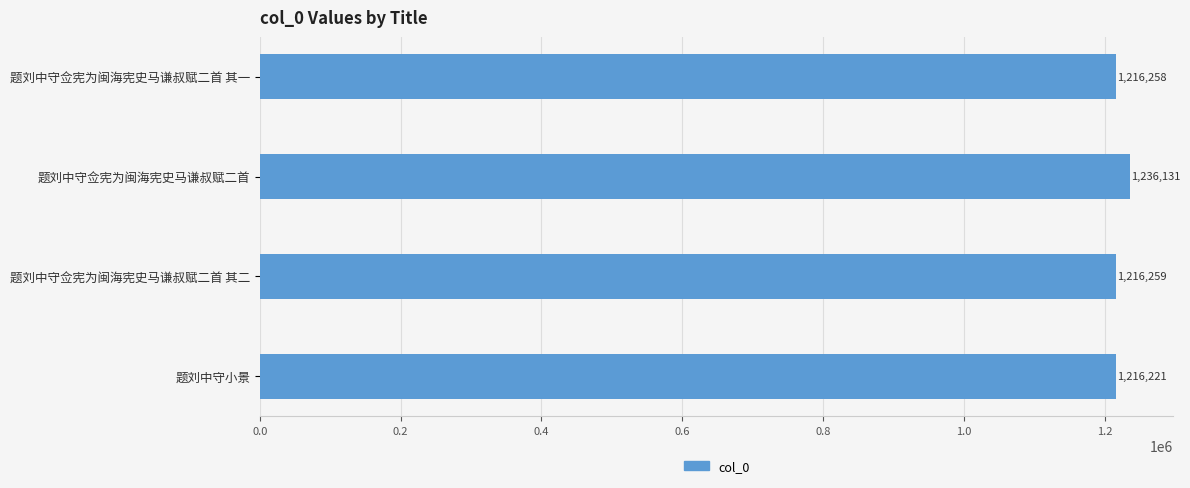

Count the number of data series in this chart.

1